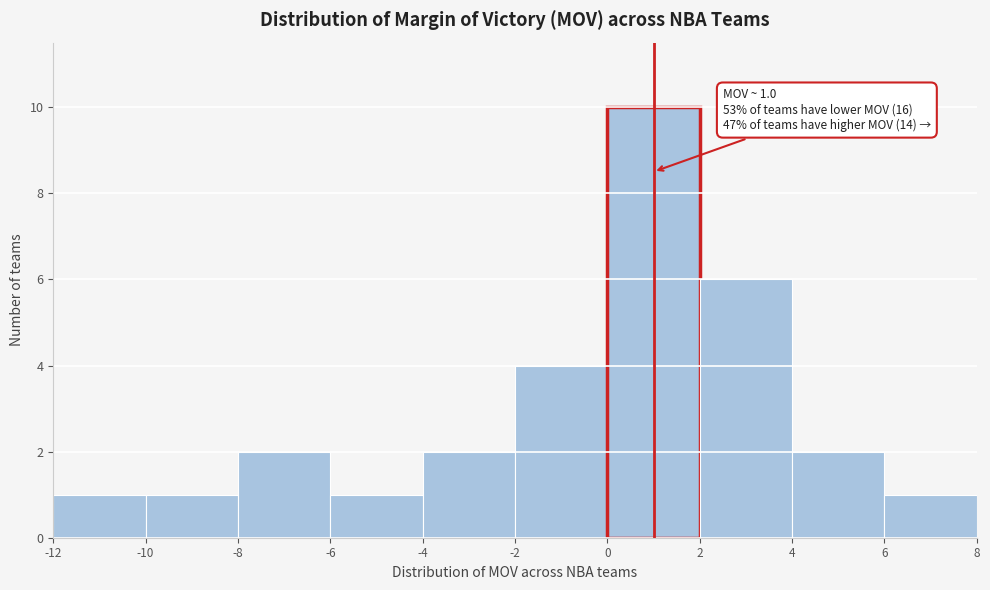

Over which range of the x-axis is the bar tallest?

0 to 2